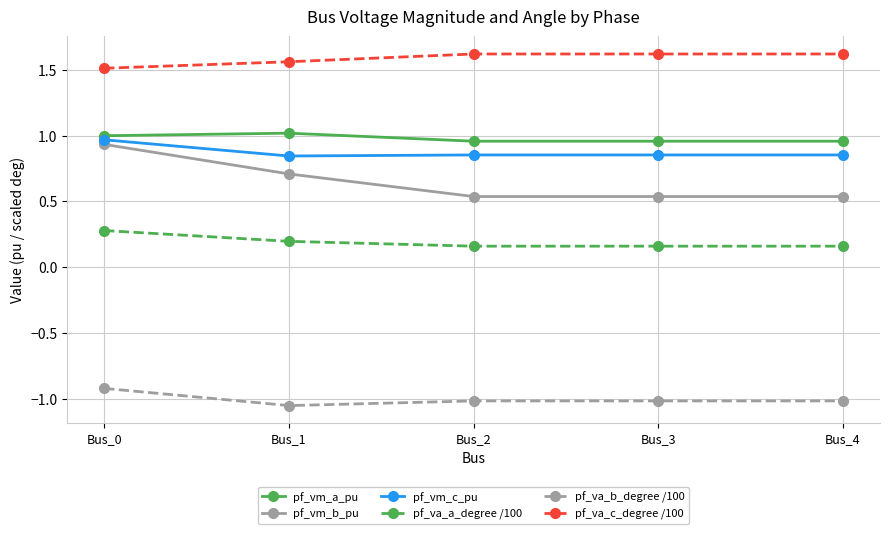

Which series has the widest spread of values?

pf_vm_b_pu